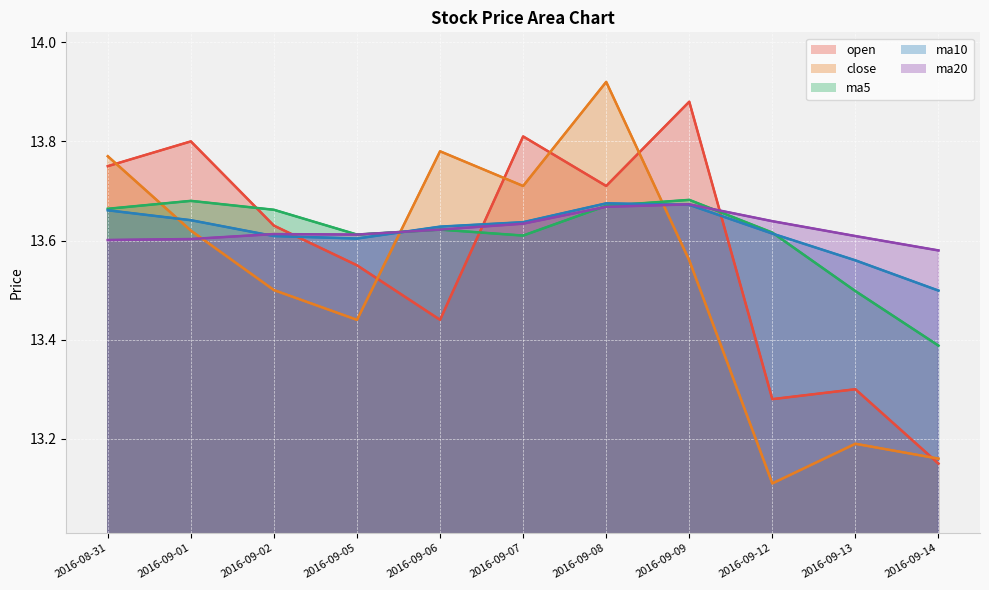

Reading left to right, transcribe all the data shown in this chart.

open: 13.8	13.8	13.6	13.6	13.4	13.8	13.7	13.9	13.3	13.3	13.2
close: 13.8	13.6	13.5	13.4	13.8	13.7	13.9	13.6	13.1	13.2	13.2
ma5: 13.7	13.7	13.7	13.6	13.6	13.6	13.7	13.7	13.6	13.5	13.4
ma10: 13.7	13.6	13.6	13.6	13.6	13.6	13.7	13.7	13.6	13.6	13.5
ma20: 13.6	13.6	13.6	13.6	13.6	13.6	13.7	13.7	13.6	13.6	13.6